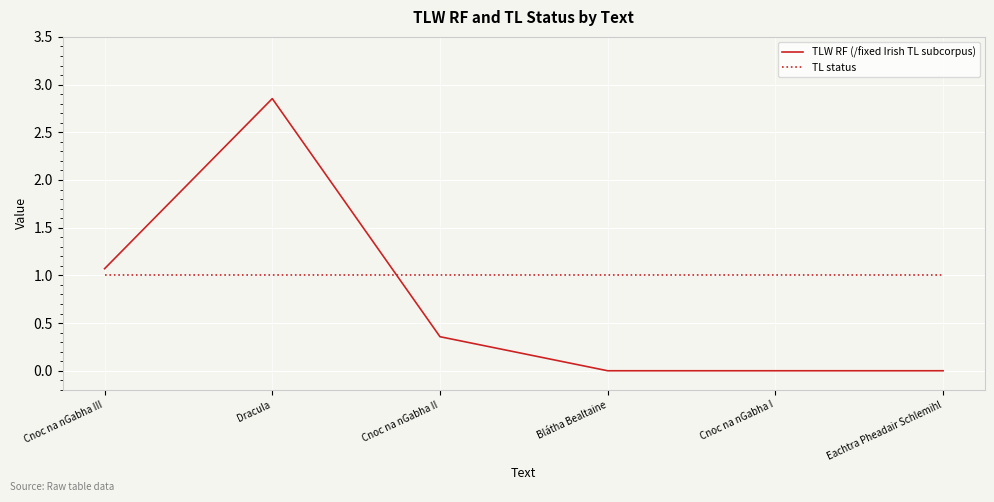

What is the difference between the highest and lowest values at Cnoc na nGabha II?

0.6